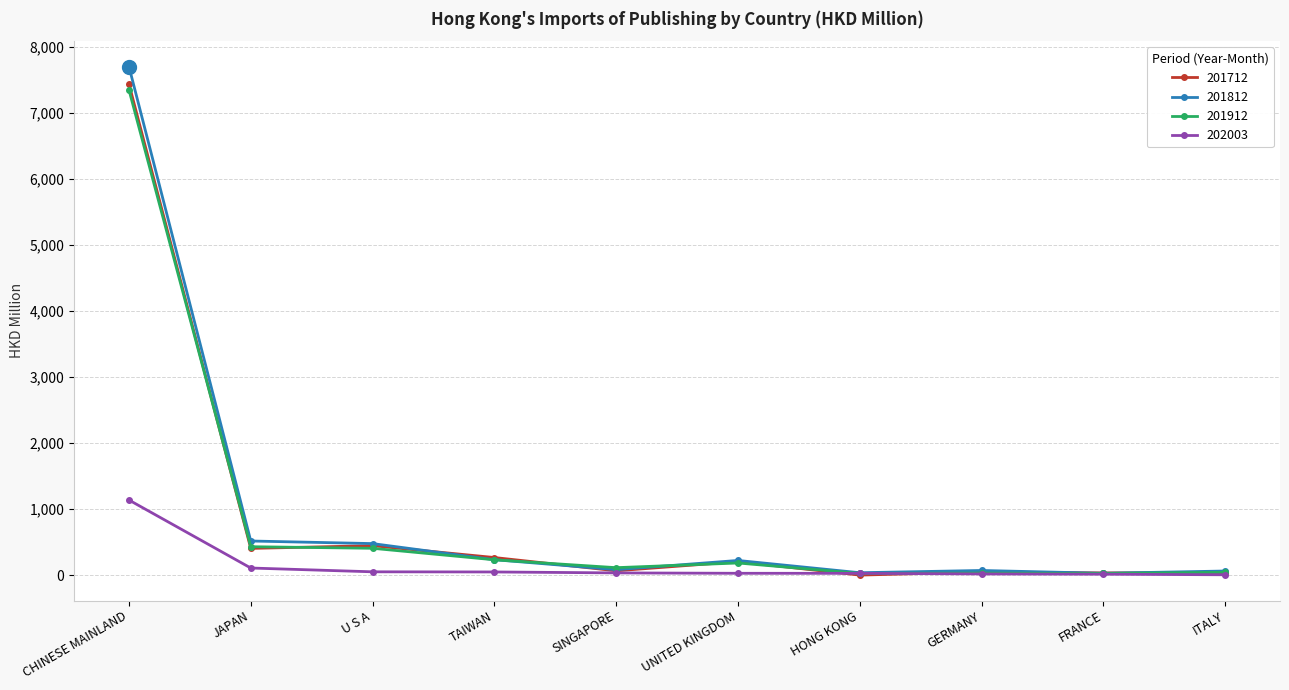

What is the value of the 201712 point at the 9th from the left?

36.8